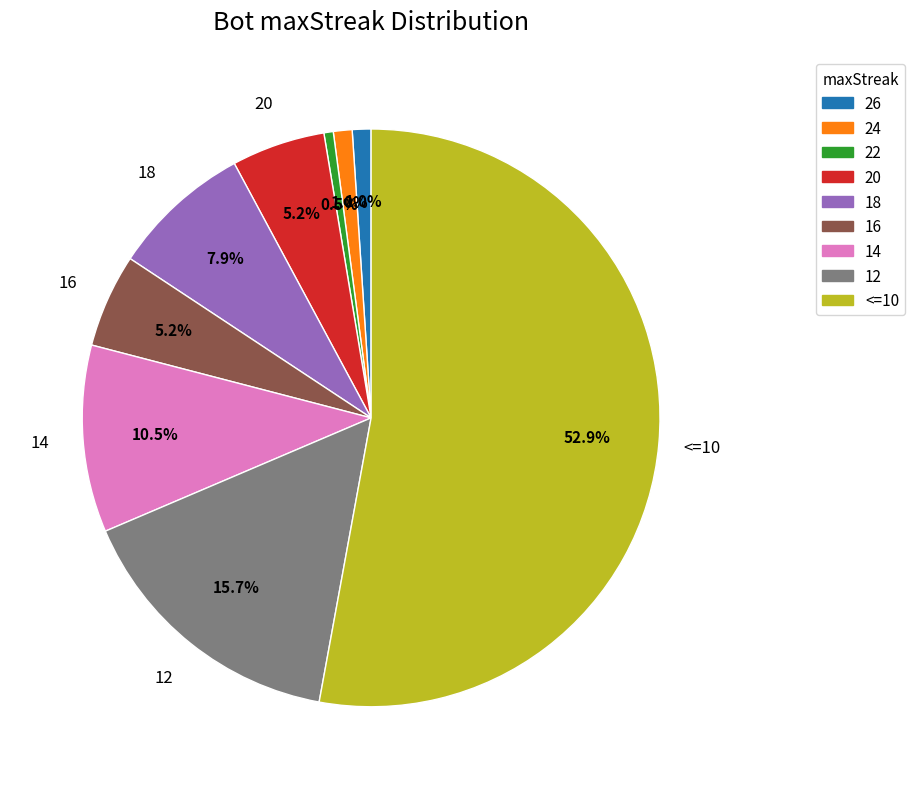

To the nearest percent, what percentage of the pie is 18?

8%